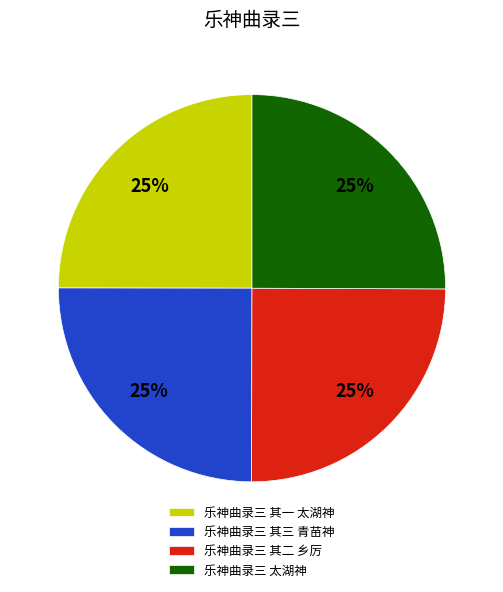

Approximately how many times larger is the value at 乐神曲录三 其二 乡厉 compared to 乐神曲录三 其三 青苗神?

1.0